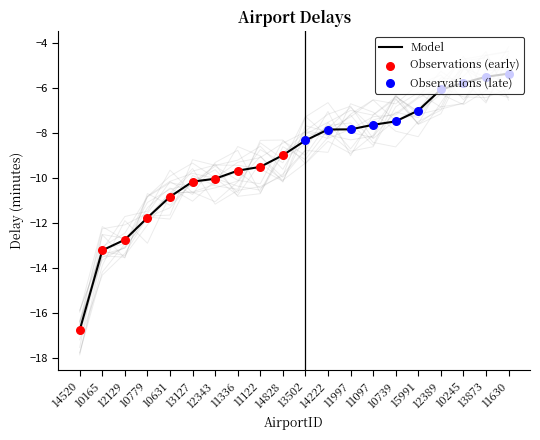

Between 14520 and 13127, which is larger?

13127